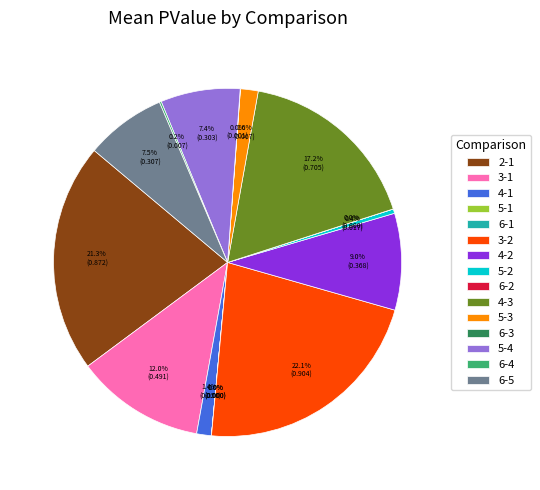

Between 4-2 and 6-5, which is larger?

4-2